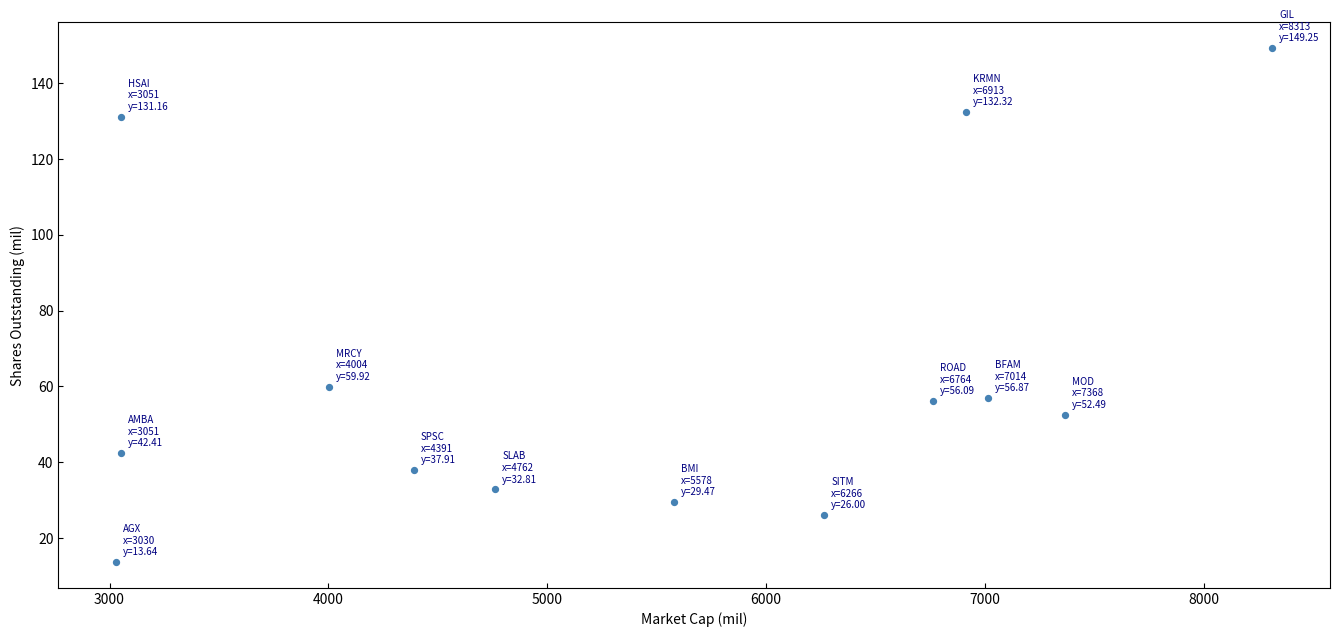

What is the range of Y values (max minus min)?

135.6